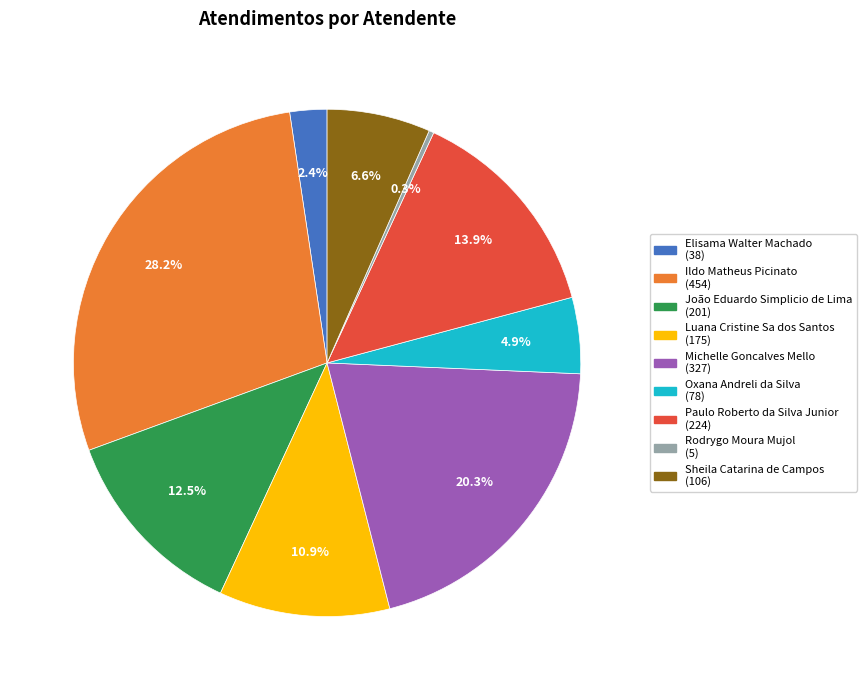

Count the number of slices in the pie.

9